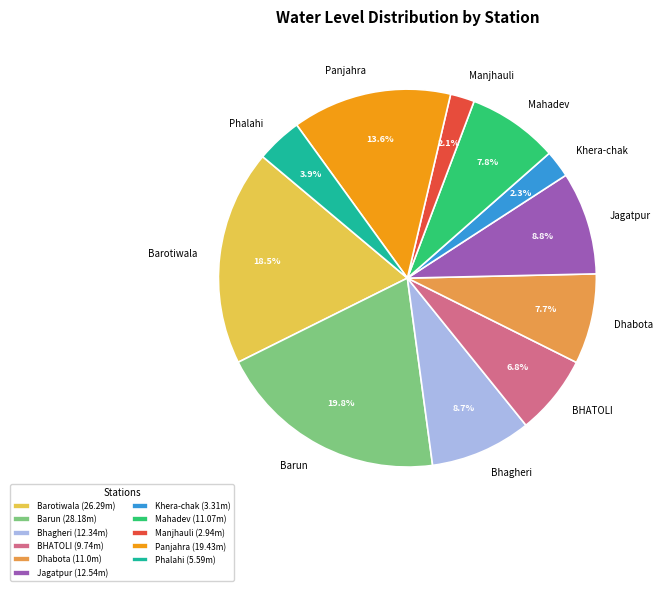

Does any single category account for the majority?

No